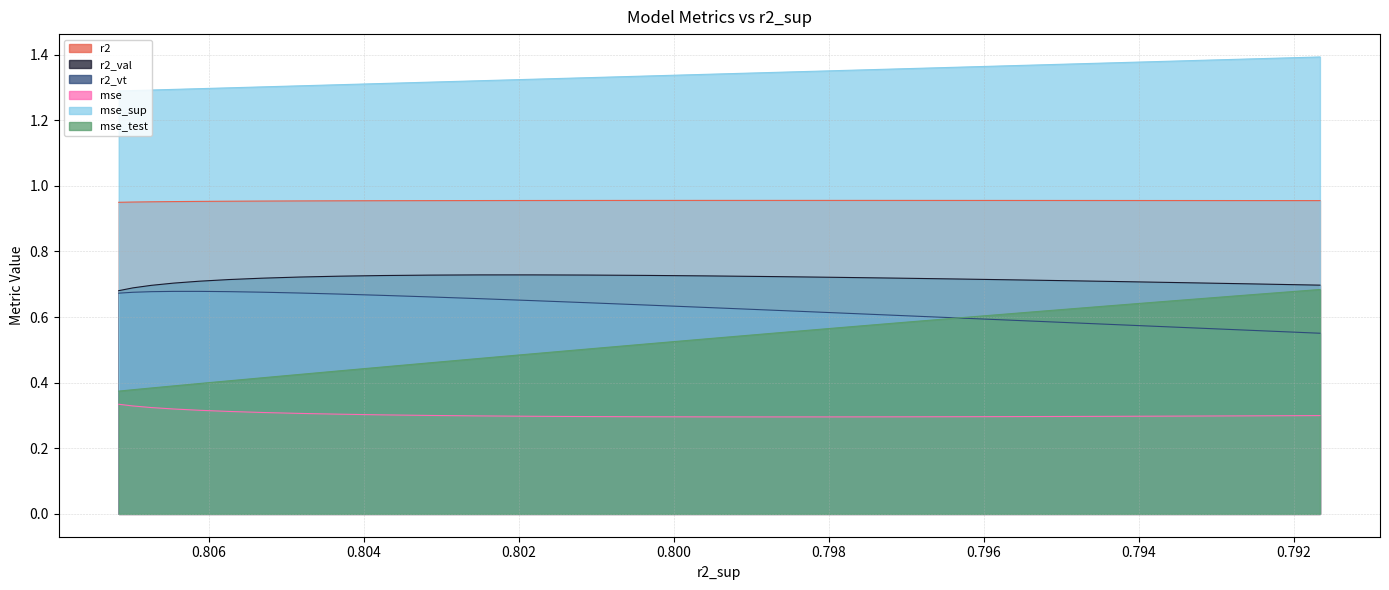

What is the maximum value shown in the chart?

1.4